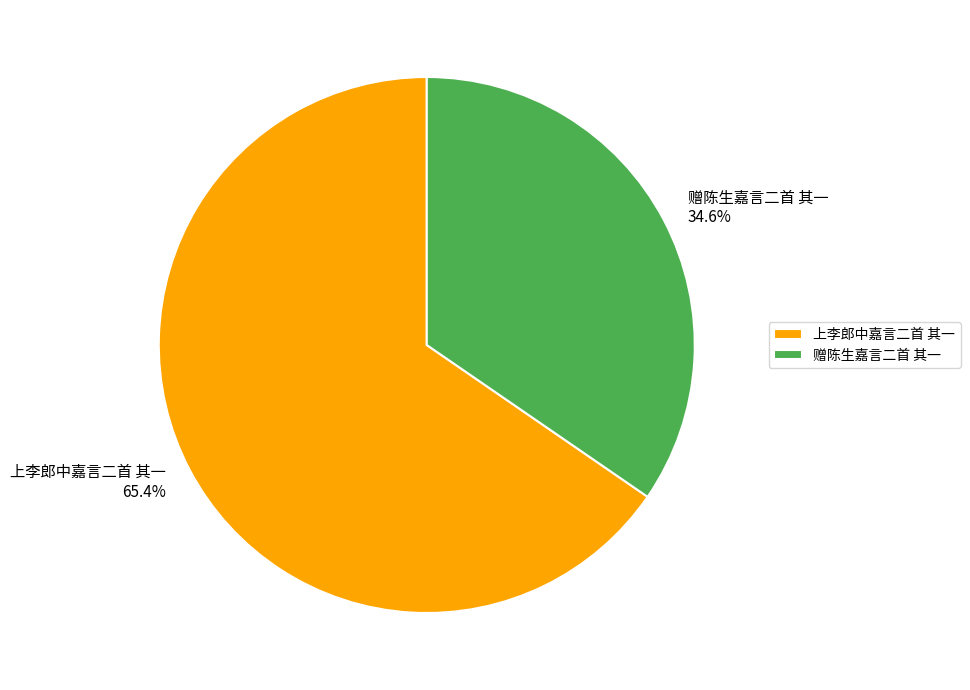

To the nearest percent, what is the combined percentage of 赠陈生嘉言二首 其一 and 上李郎中嘉言二首 其一?

100%